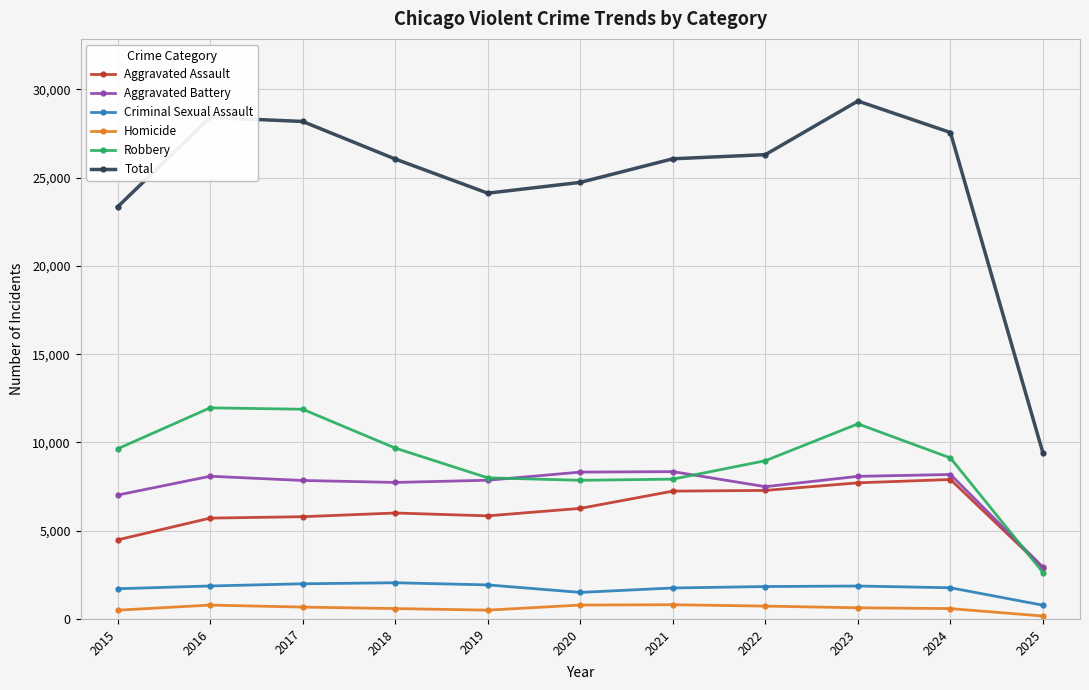

At which category does the chart reach its peak across all series?

2023